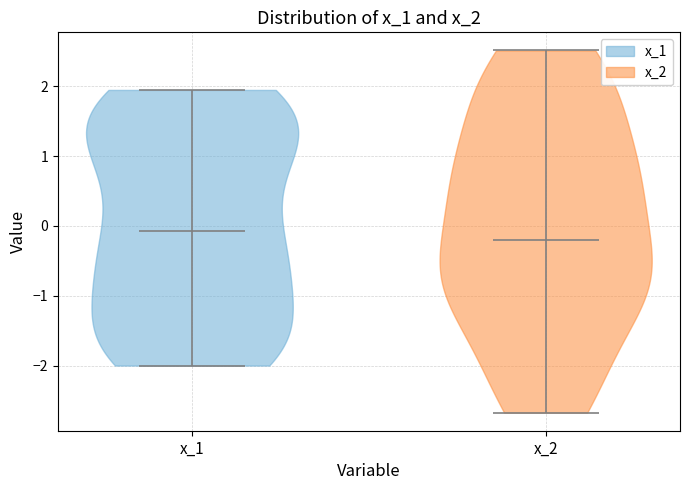

Reading left to right, read every violin against the y-axis: where its median line is, and the lowest and highest points it reaches. The values are not printed on the chart, so give them approximately, as read against the axis.

x_1: median line -0.1, lowest point -2.0, highest point 1.9
x_2: median line -0.2, lowest point -2.7, highest point 2.5